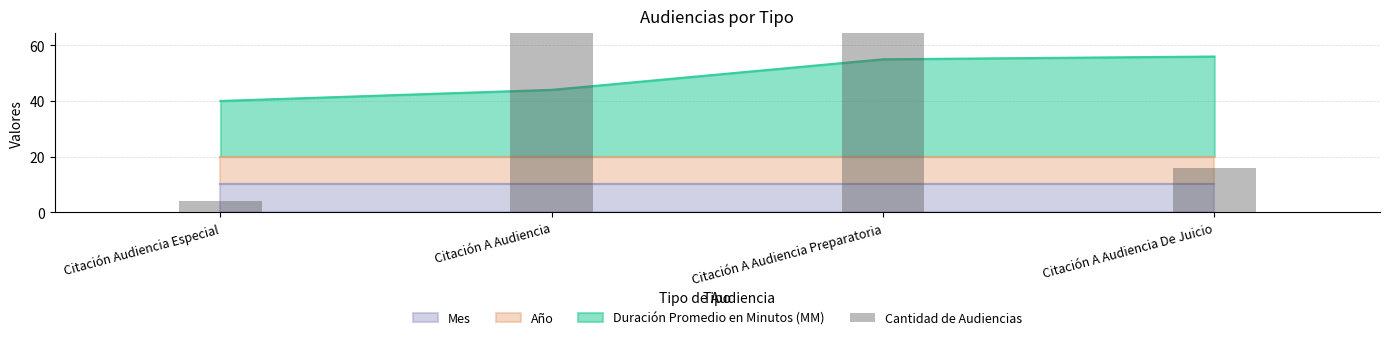

What is the difference between the values at Citación Audiencia Especial and Citación A Audiencia Preparatoria?

64